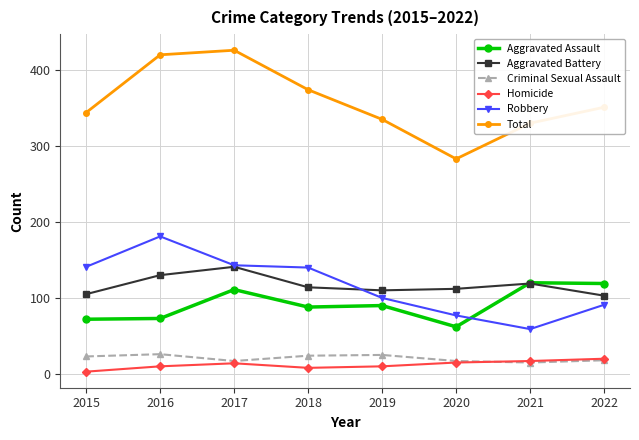

Read the Total value at 2022.

351